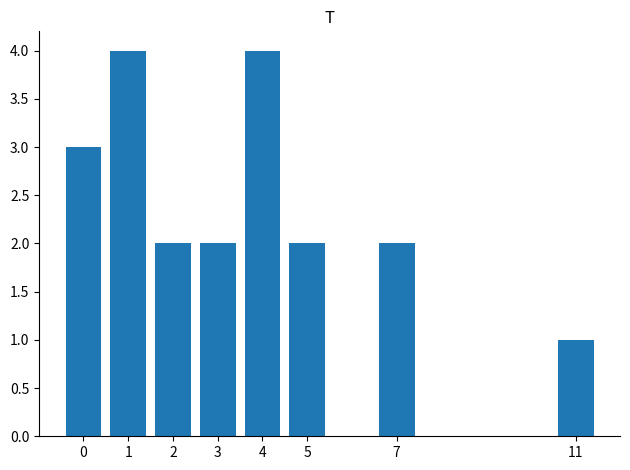

What is the greatest value displayed?

4